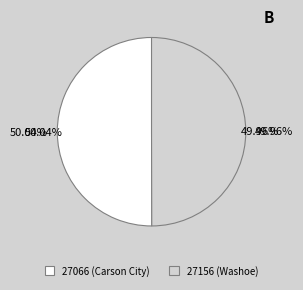

The 27066 (Carson City) slice represents 50% of the pie. True or false?

True